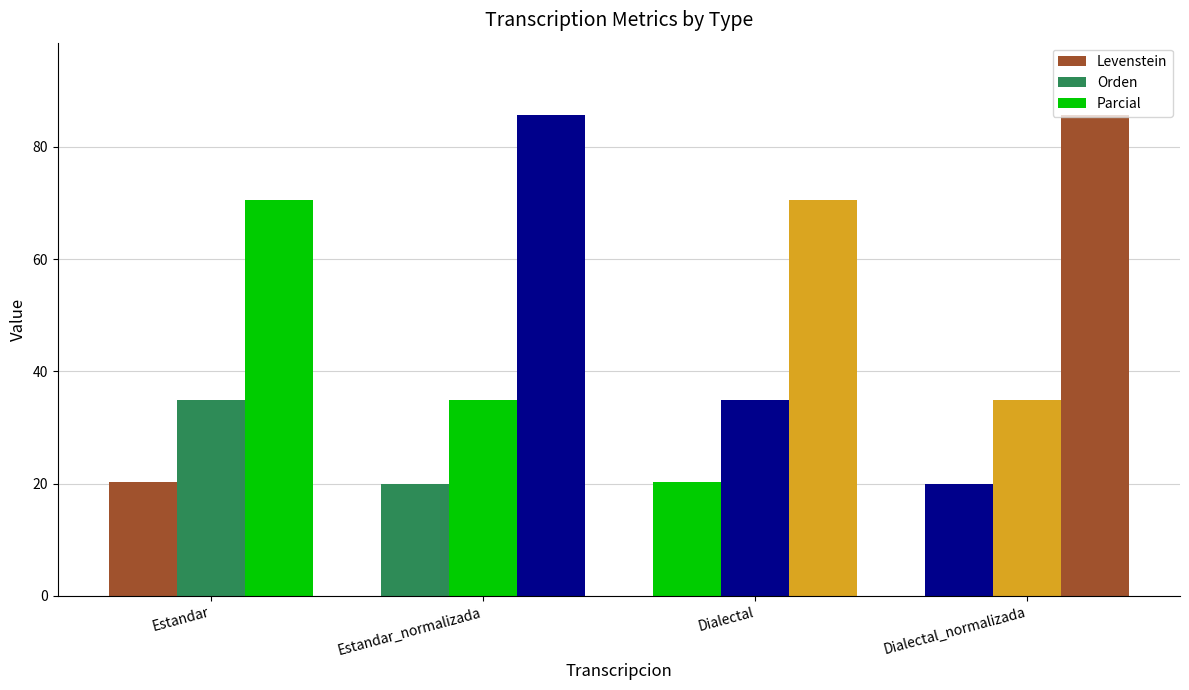

How many values in the Levenstein series are below 20?

2